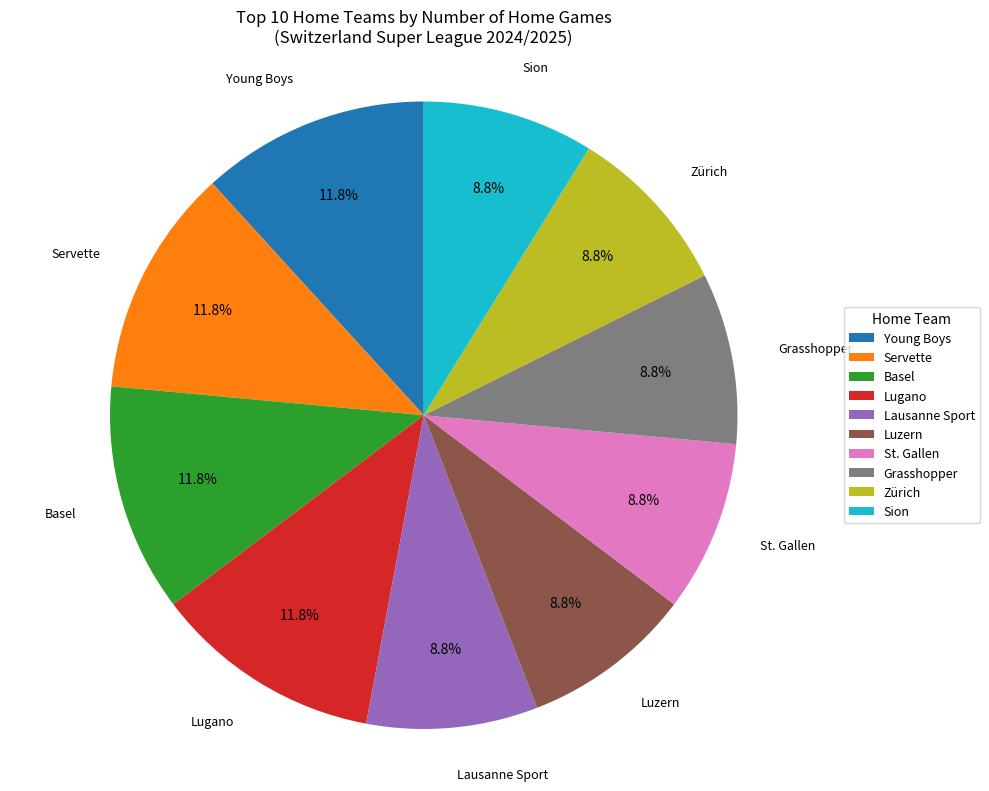

The Luzern slice represents 9% of the pie. True or false?

True